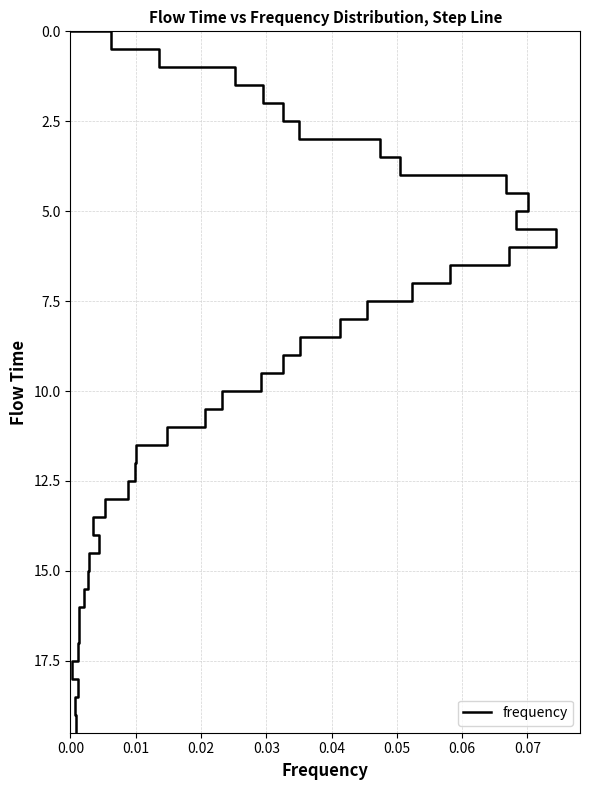

What is the average value?

9.8